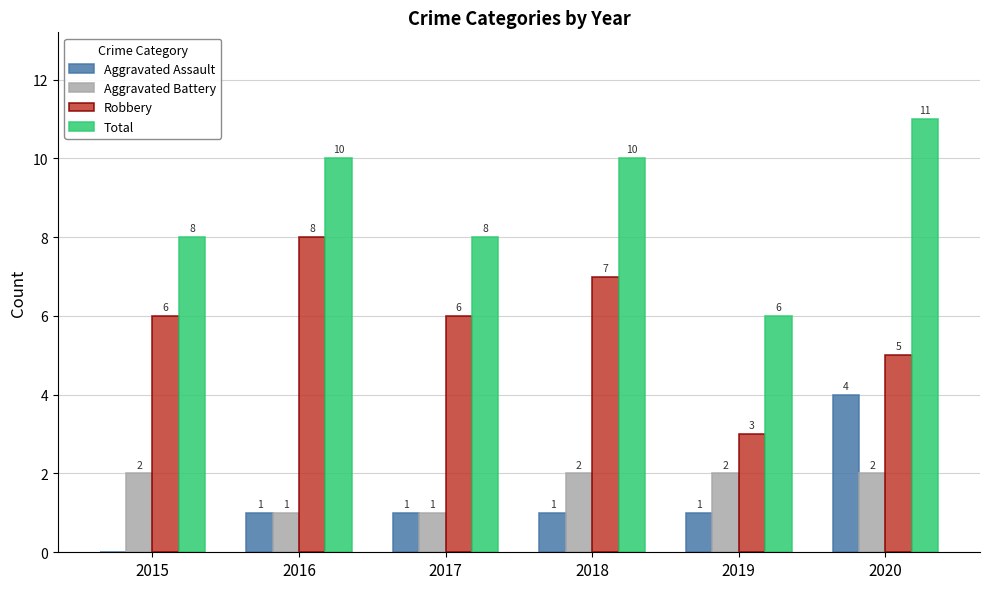

Is the value of Aggravated Assault at 2015 greater than the value of Robbery at 2019?

No